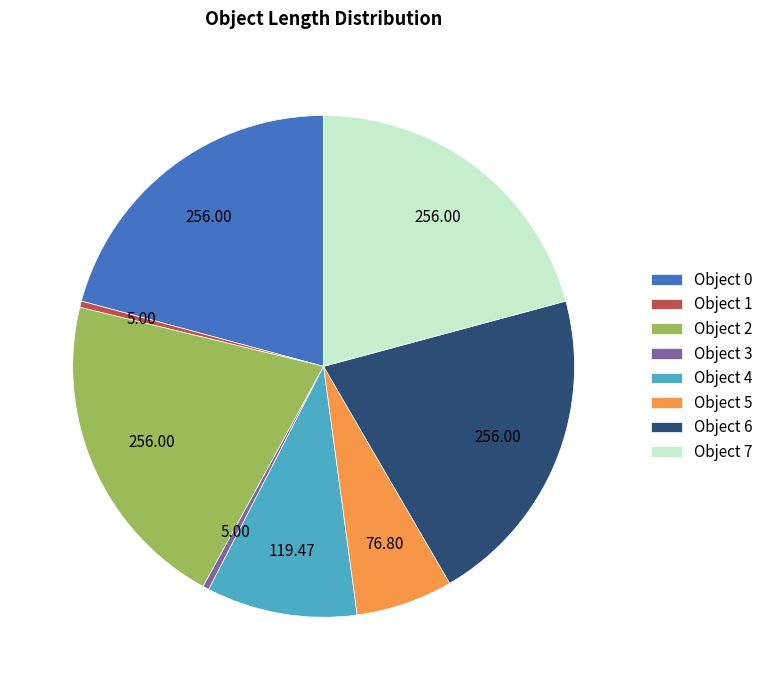

Combined, do Object 3 and Object 7 account for over 50%?

No